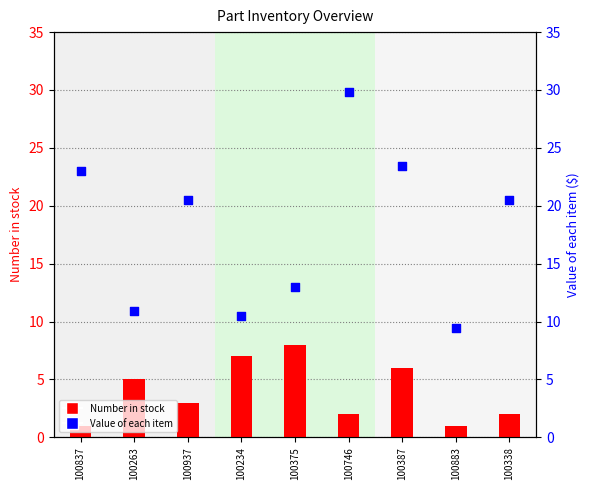

Is the value of Value of each item at 100263 greater than the value of Number in stock at 100387?

Yes